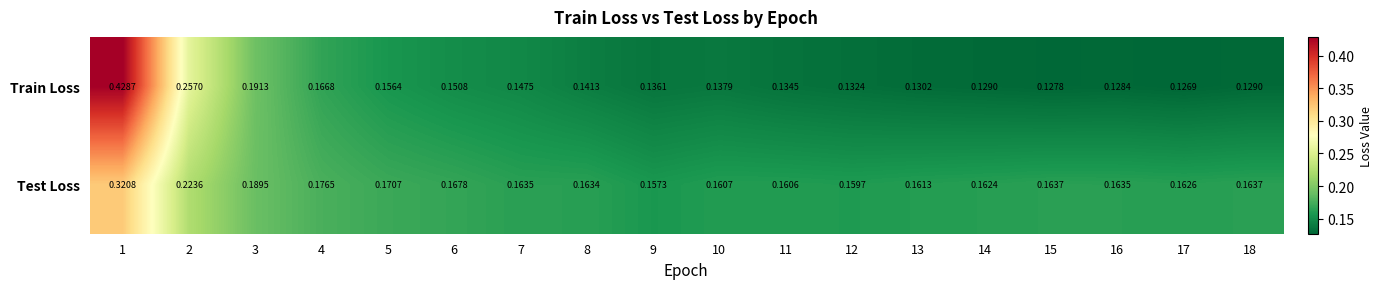

Which series has the widest spread of values?

Train Loss